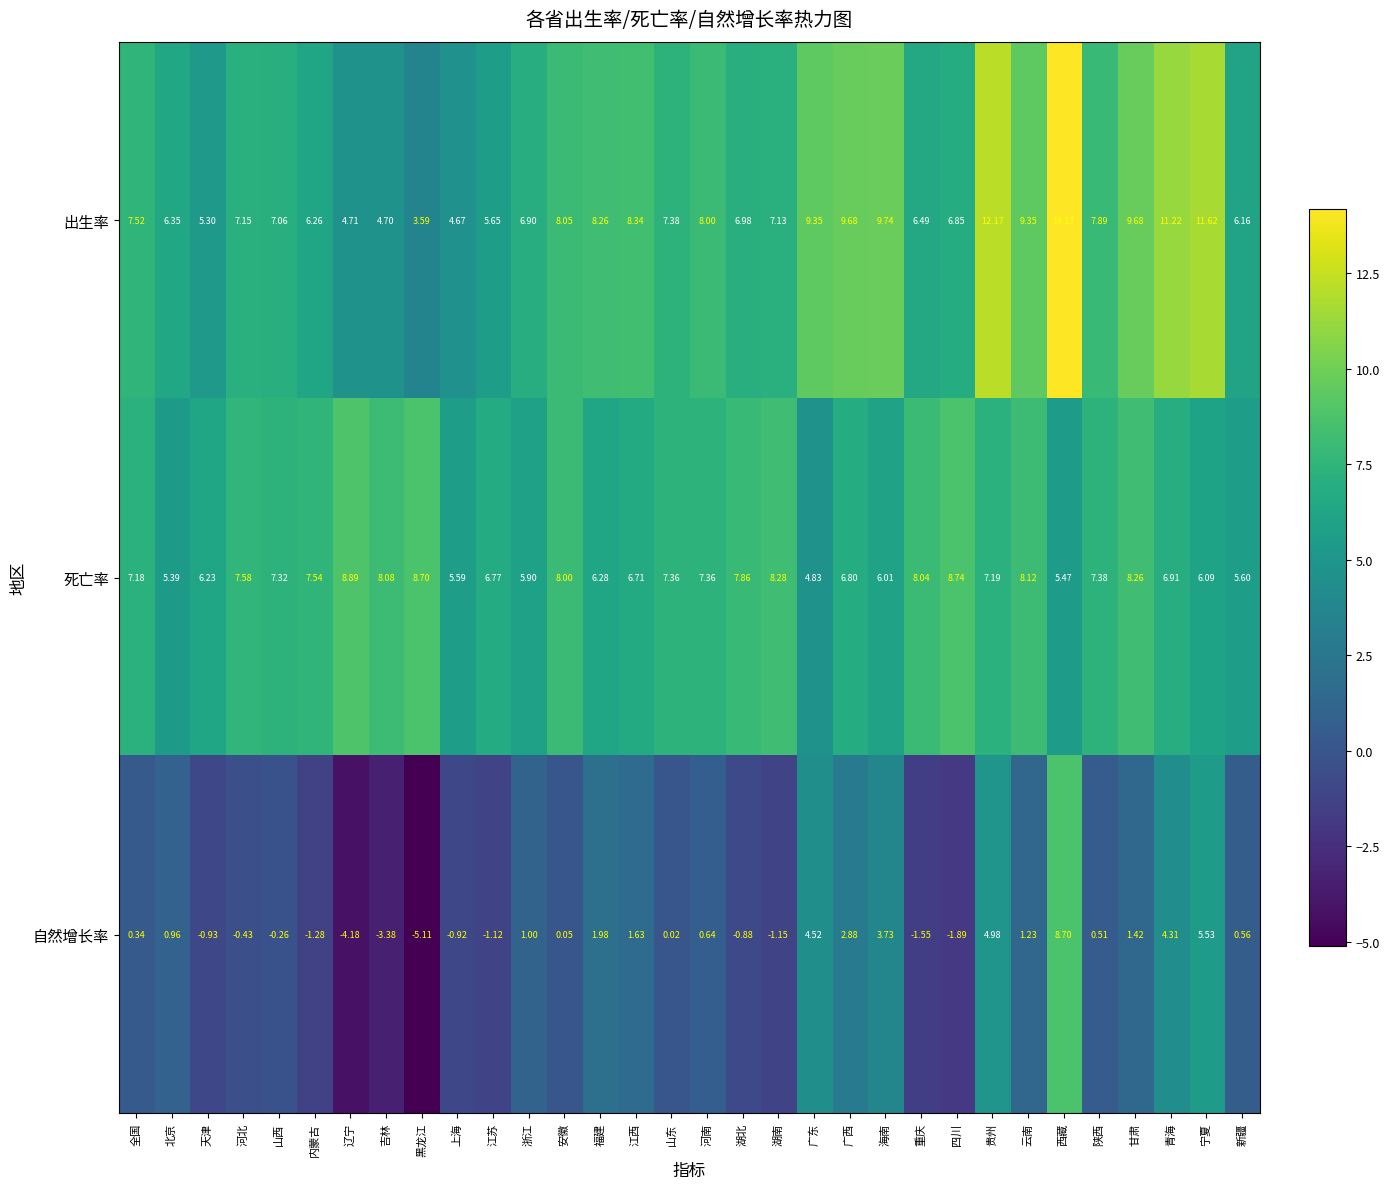

How many series are shown in this chart?

3